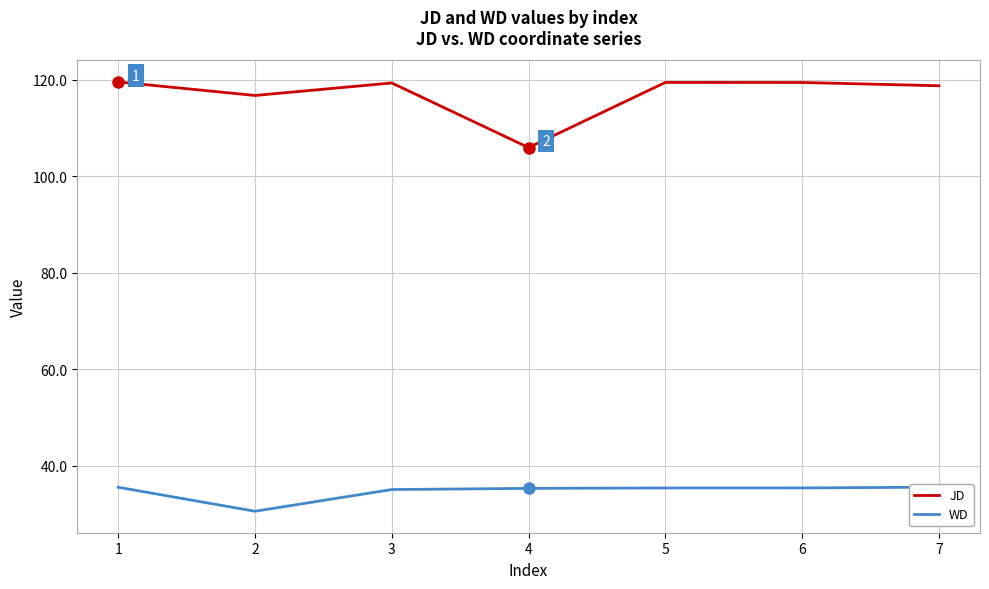

Rank the series by their average value, from highest to lowest.

JD, WD